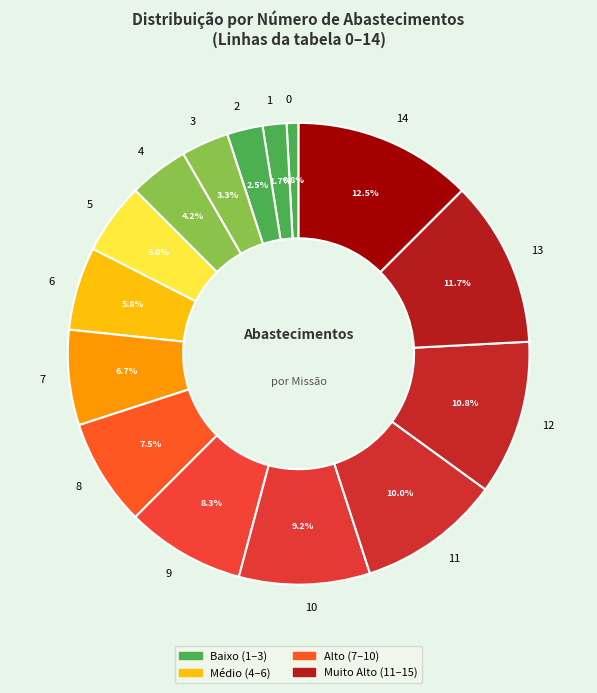

To the nearest percent, what is the average slice percentage?

7%